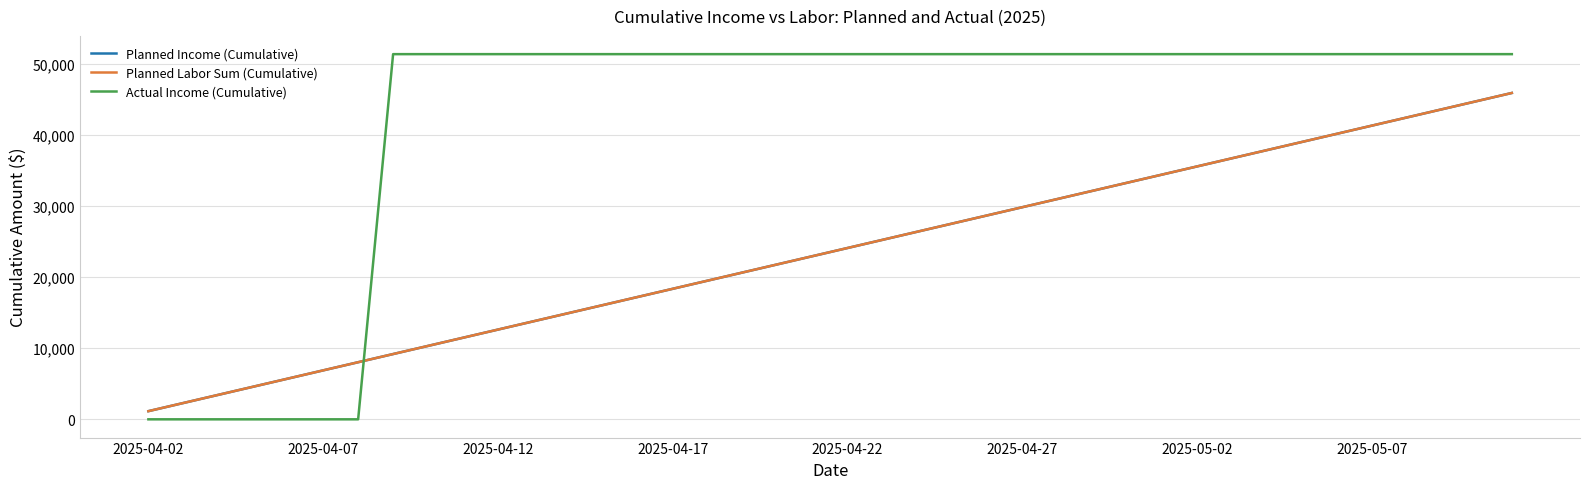

Is this an area chart (filled region under the line)?

No